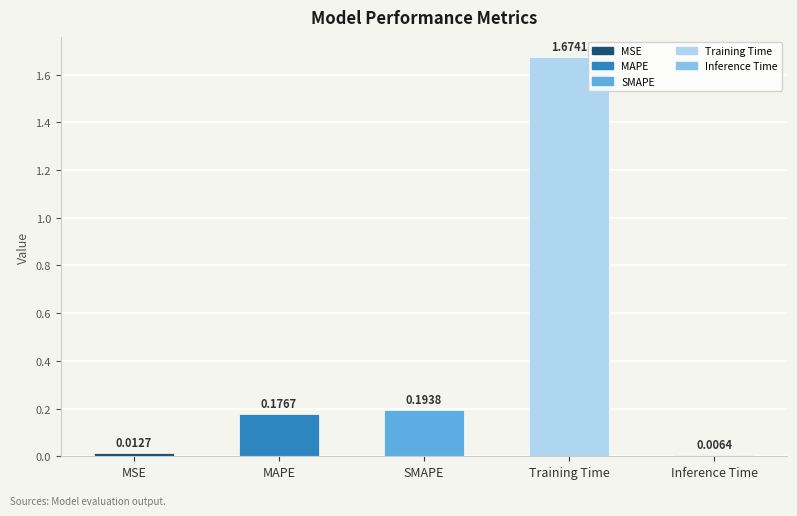

What is the sum of all values?

2.1